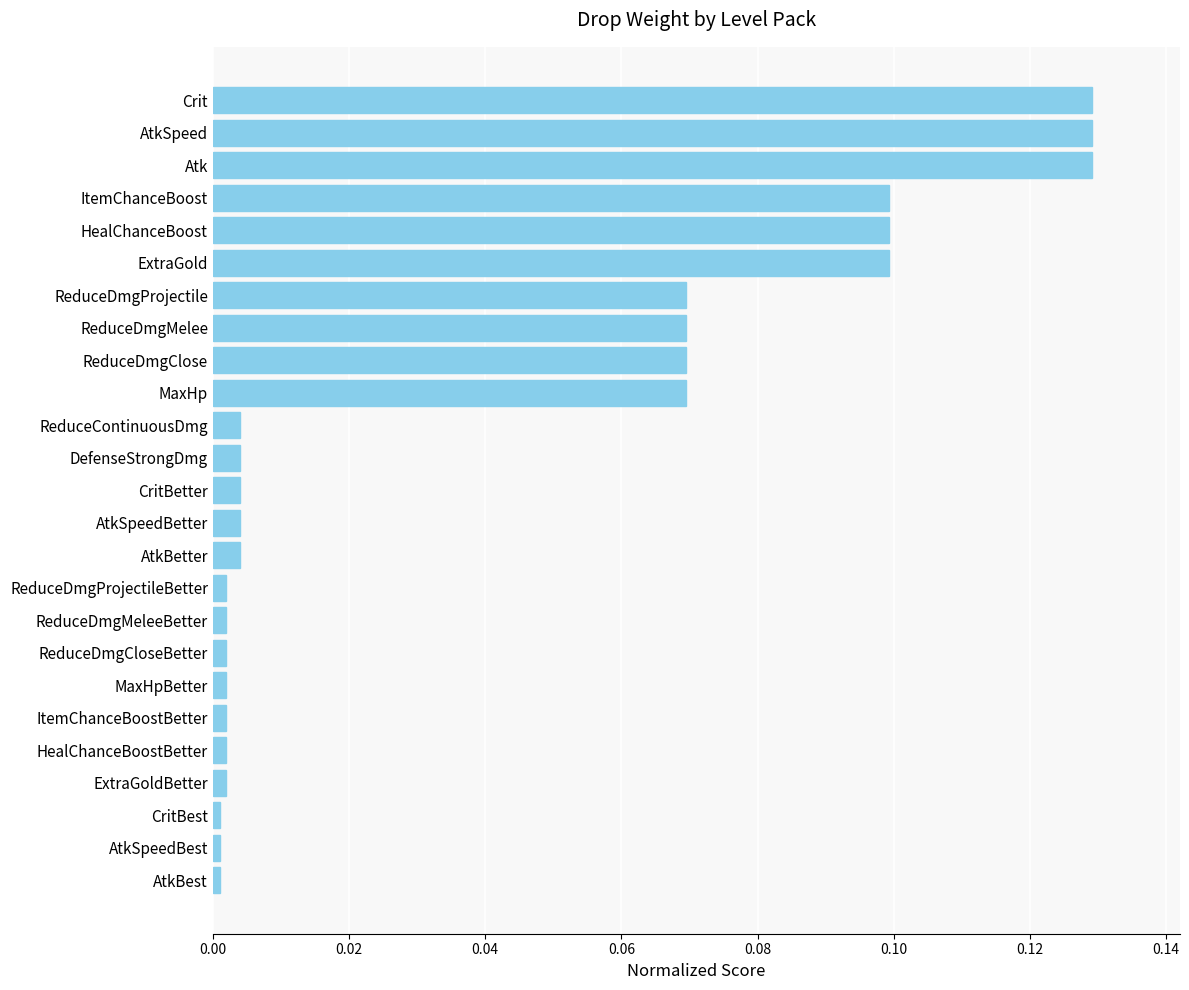

What is the label of the 5th bar from the bottom?

HealChanceBoostBetter